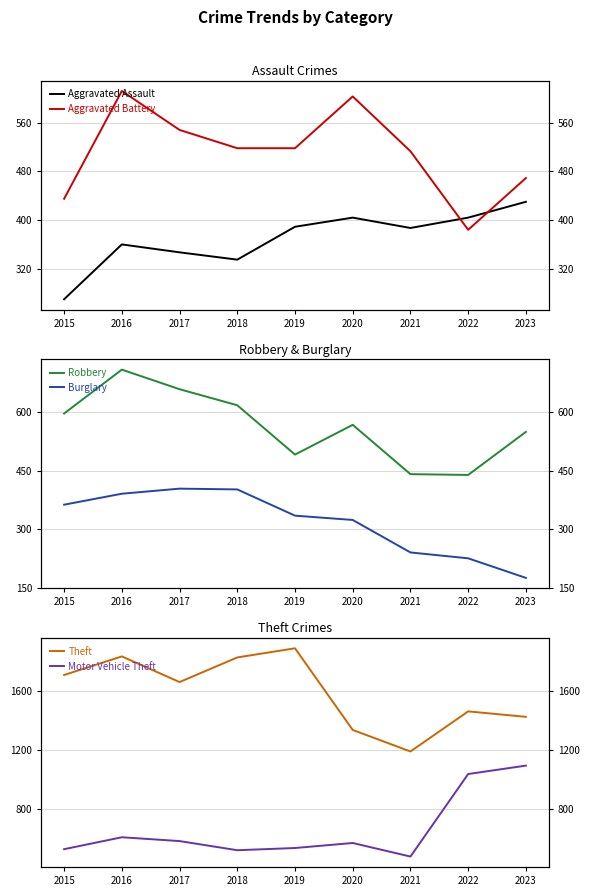

What is the difference between the highest and lowest values at 2020?

1013